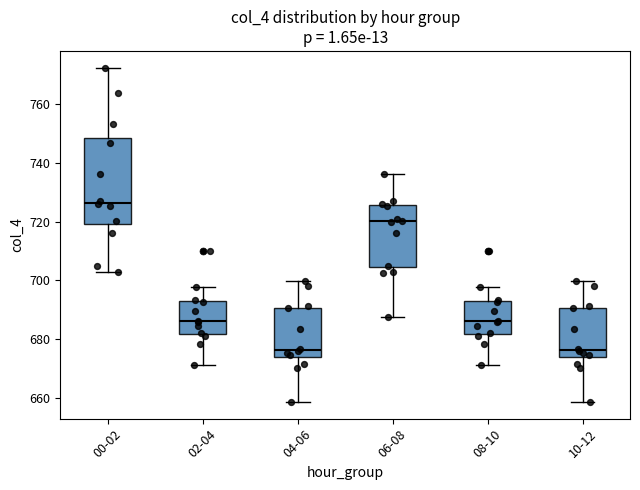

Comparing the boxes themselves (not the whiskers), which one is the tallest?

00-02